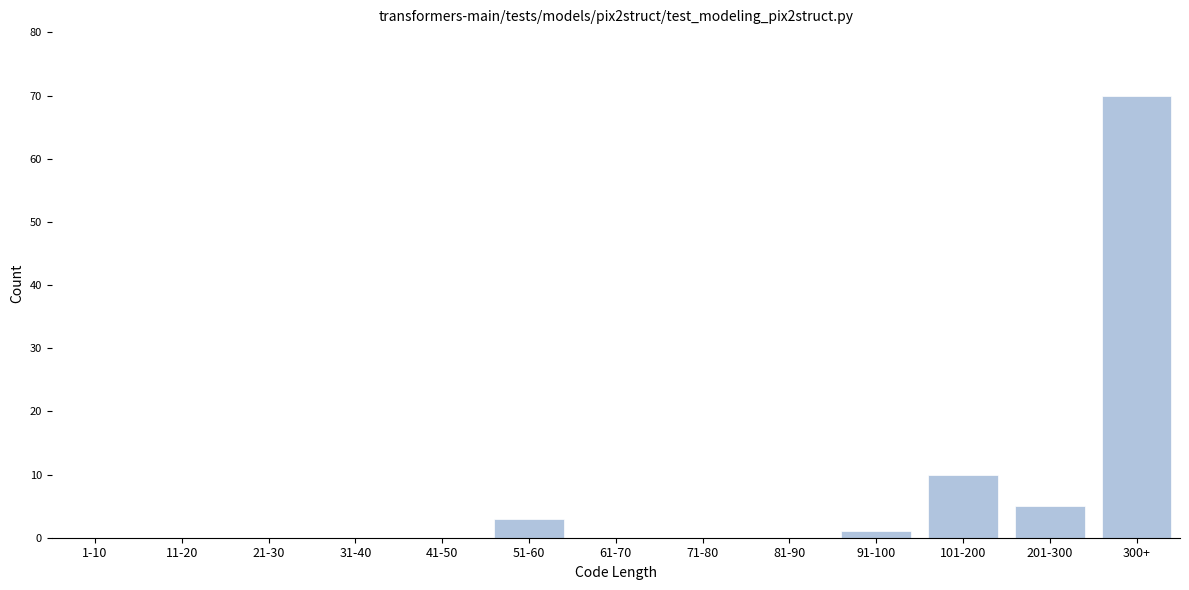

Reading left to right, list all the values displayed in this chart.

1-10=0	11-20=0	21-30=0	31-40=0	41-50=0	51-60=3	61-70=0	71-80=0	81-90=0	91-100=1	101-200=10	201-300=5	300+=70